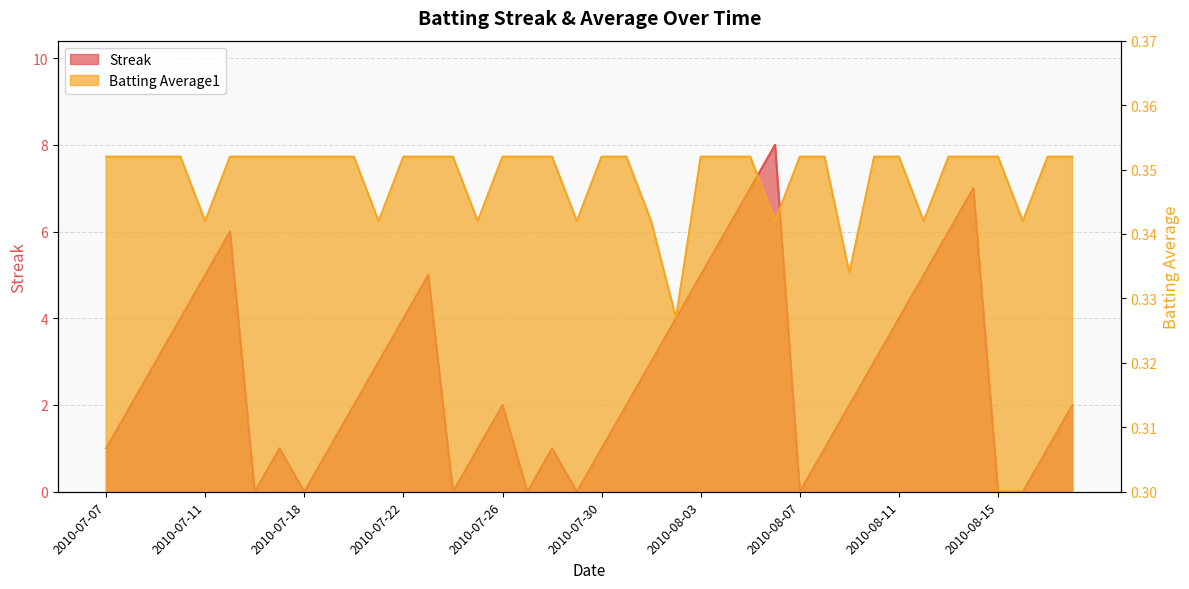

At which category does the chart reach its peak across all series?

2010-08-06